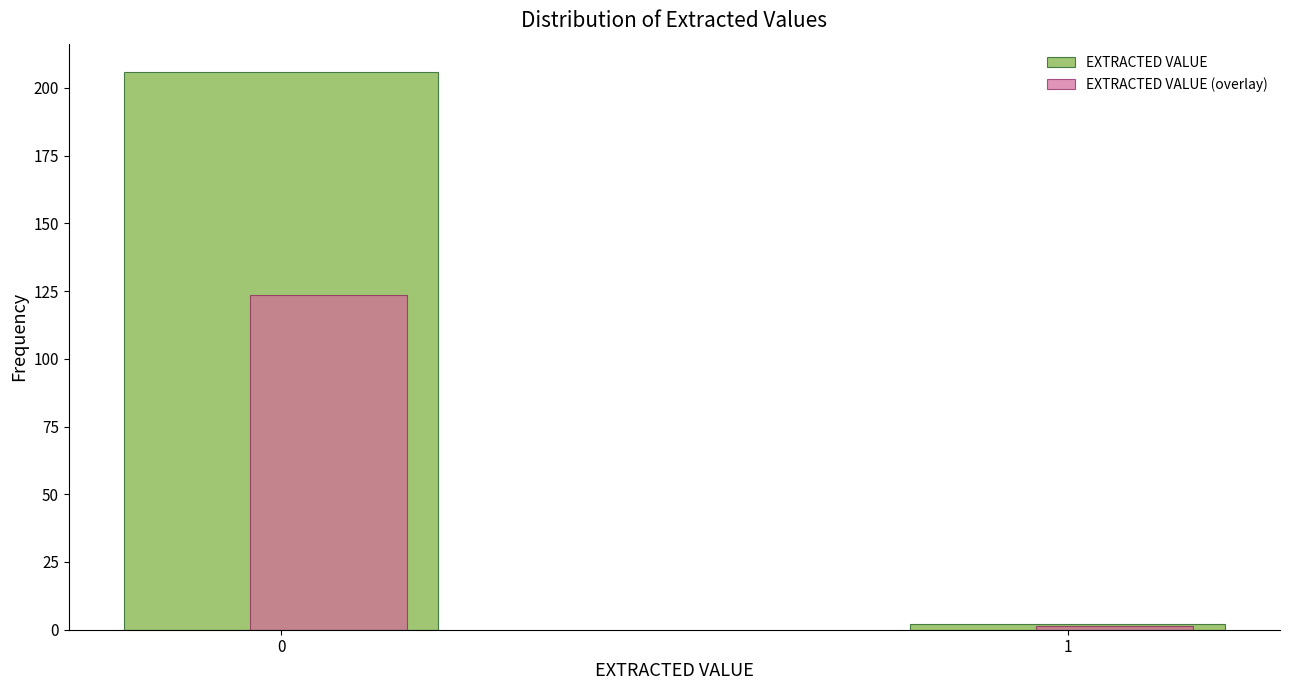

The EXTRACTED VALUE (overlay) series shows 58.6 at 0. True or false?

False